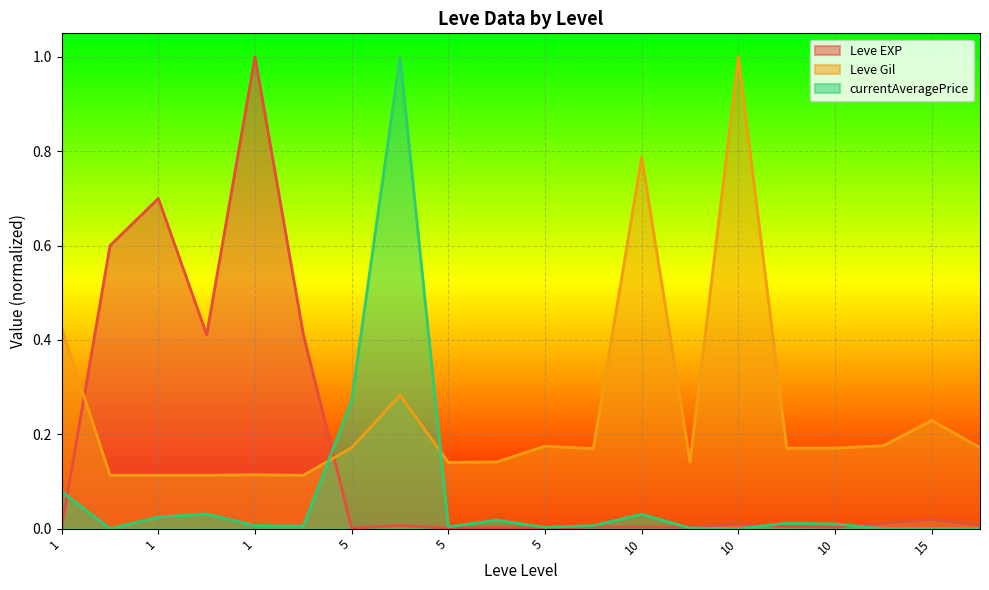

Rank the categories by currentAveragePrice value from highest to lowest.

5, 5, 1, 1, 10, 1, 5, 10, 10, 1, 5, 1, 5, 5, 10, 1, 10, 10, 15, 15